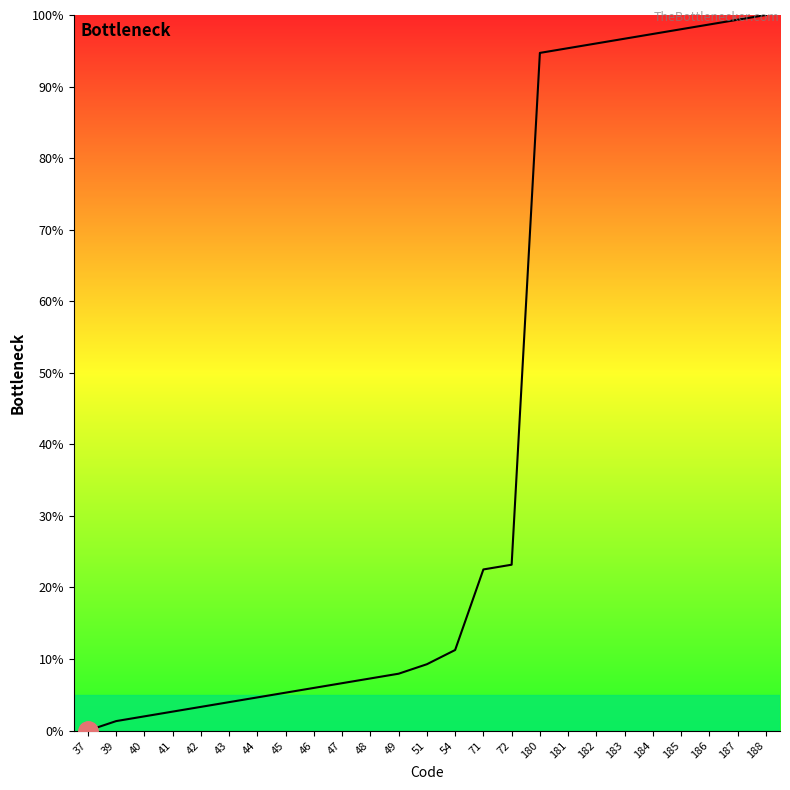

Which has a higher value, 180 or 186?

186